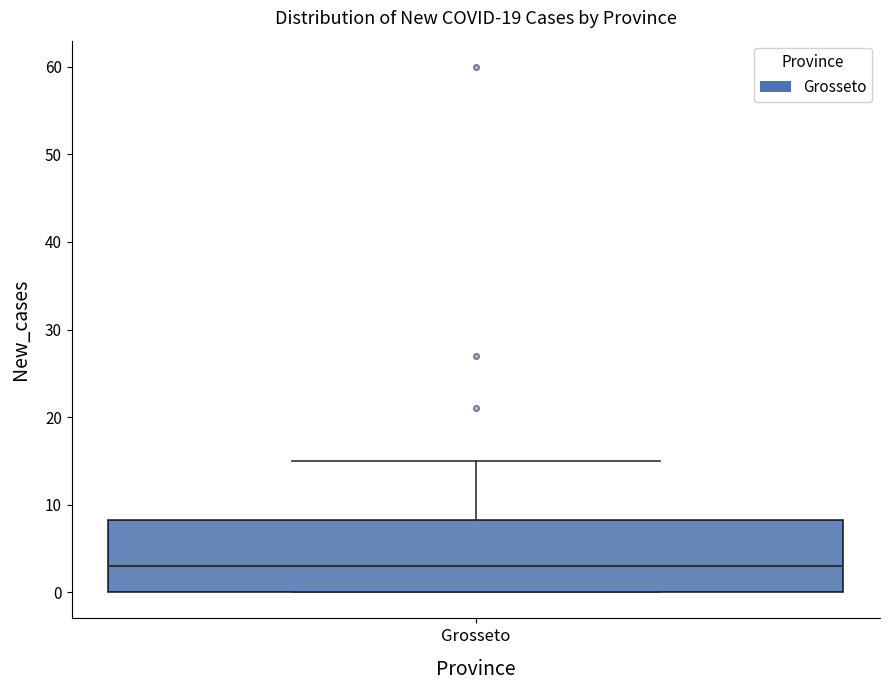

Read this box plot against the y-axis: the position of the median line, the range covered by the box, and the ends of both whiskers. The values are not printed on the chart, so give them approximately, as read against the axis.

median 3, box 0 to 8, whiskers 0 to 15